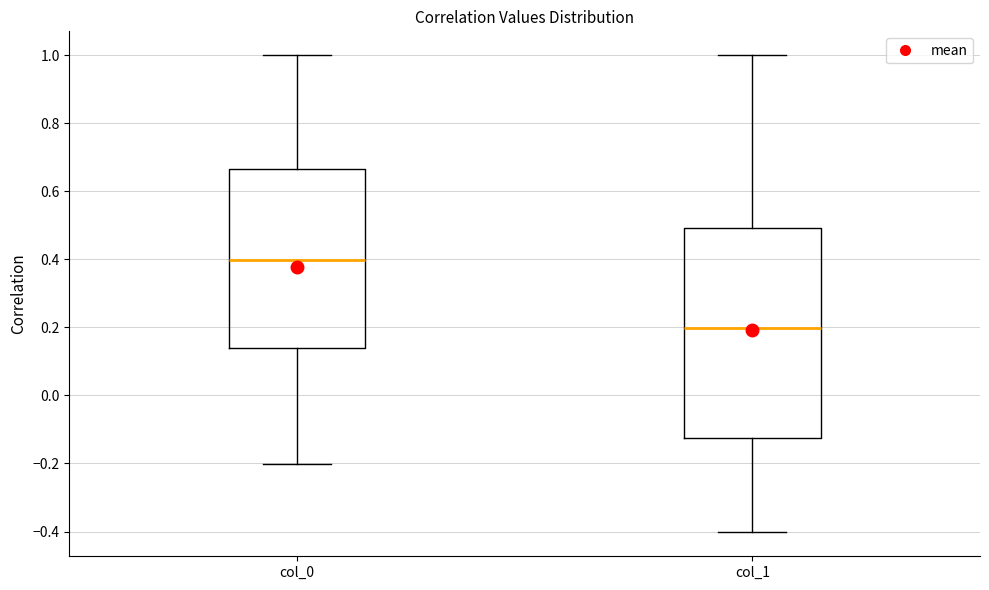

Where is the upper edge of the box for col_0 on the y-axis? The values are not printed on the chart, so give them approximately, as read against the axis.

0.66